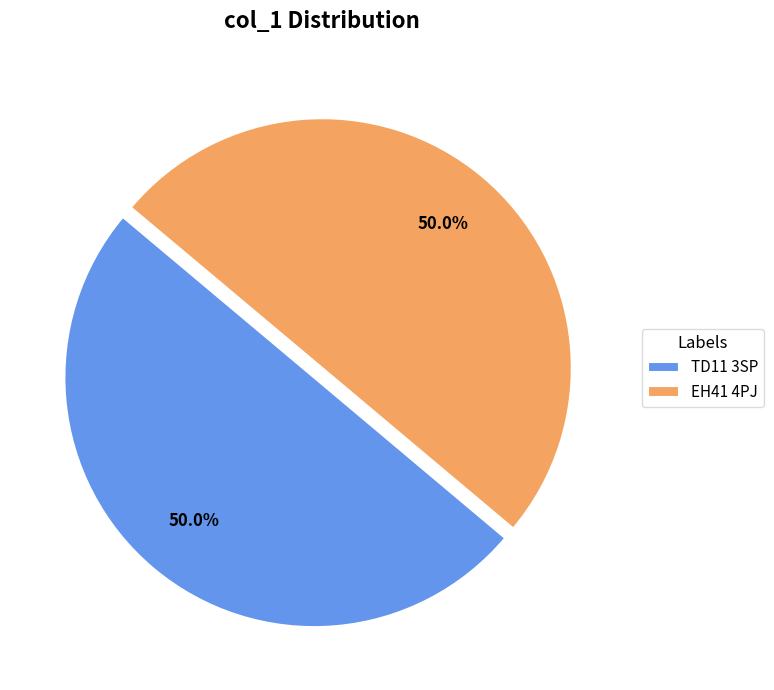

How many segments does this pie chart have?

2